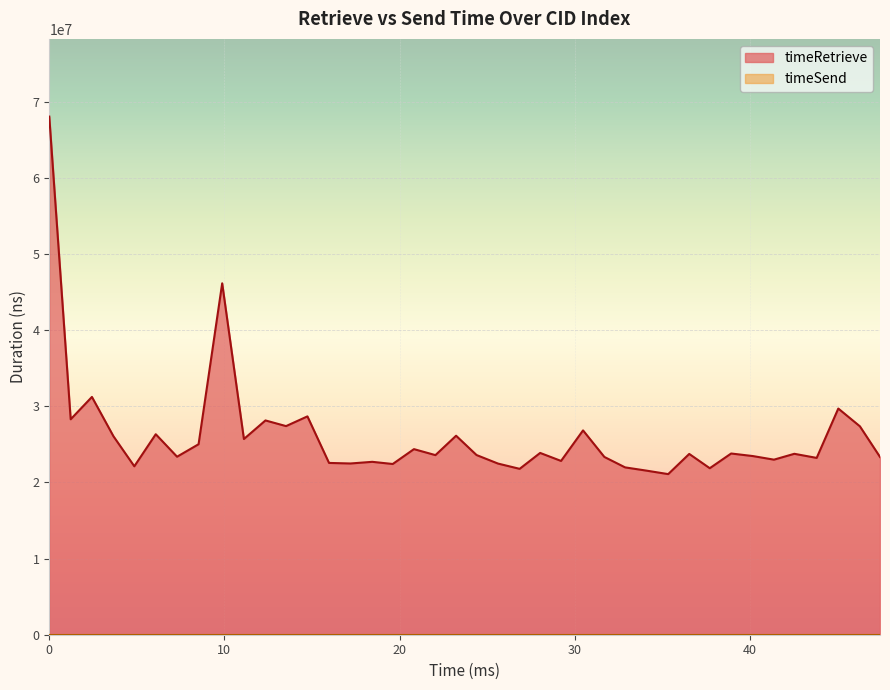

Which series has the widest spread of values?

timeRetrieve